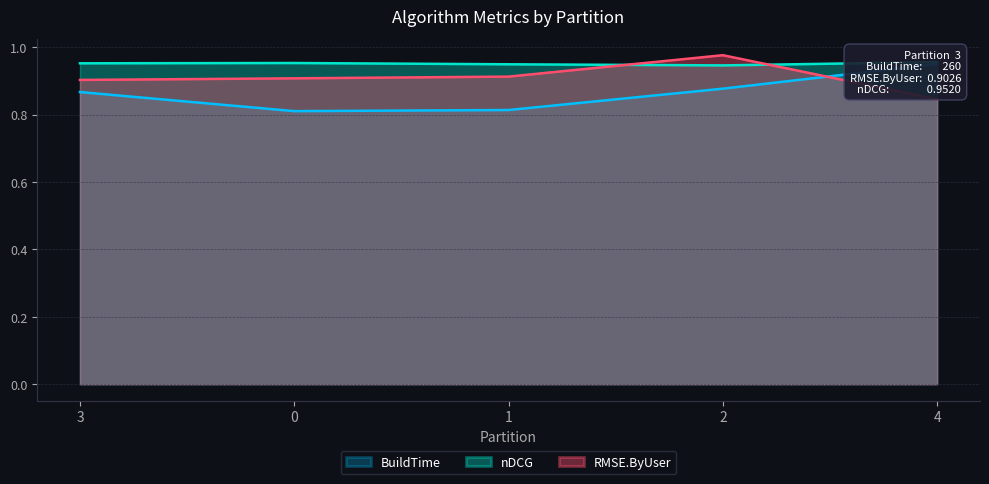

What is the label of the 3rd point from the right?

1